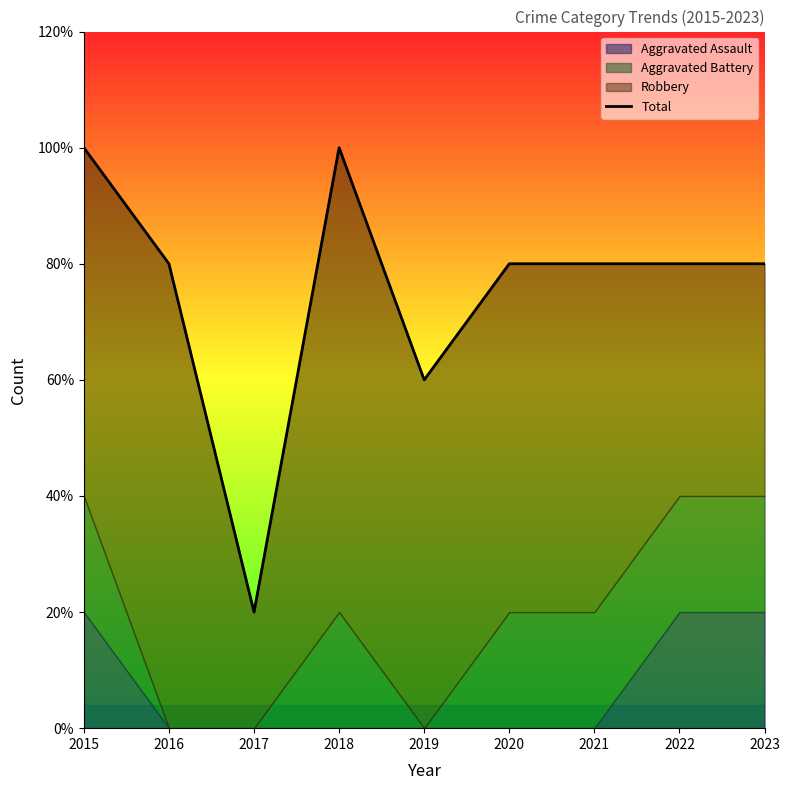

True or false: there are more than 2 points higher than both neighbors.

False